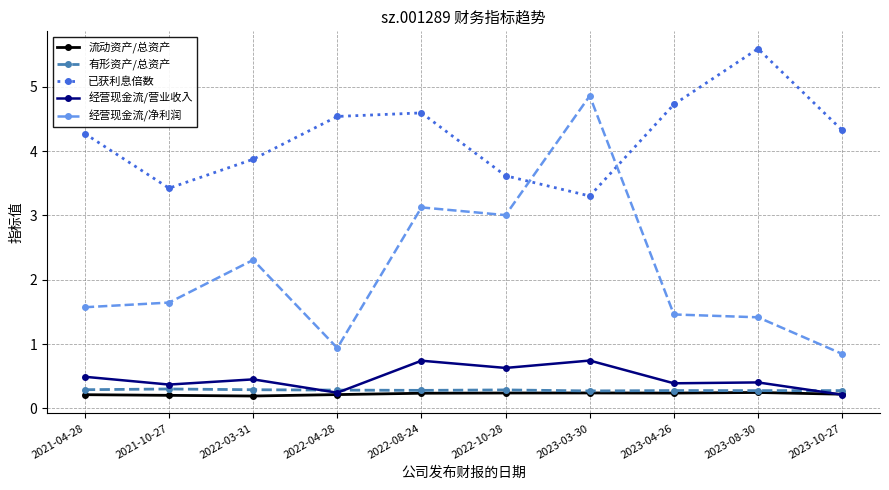

What is the difference between the second highest and minimum values in the 经营现金流/营业收入 series?

0.5